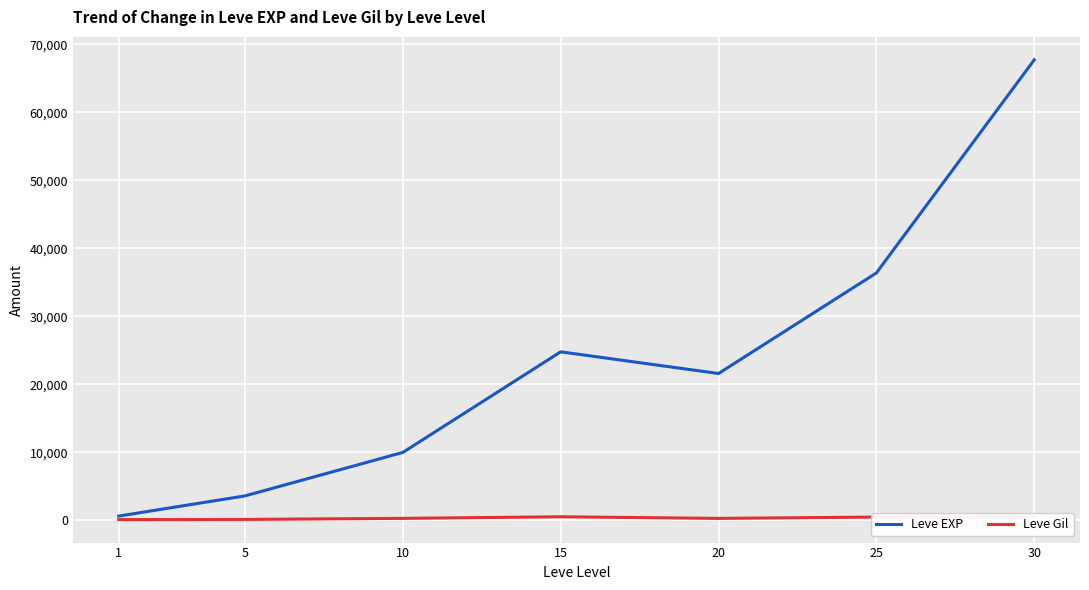

What is the difference between the Leve EXP values at 1 and 10?

9360